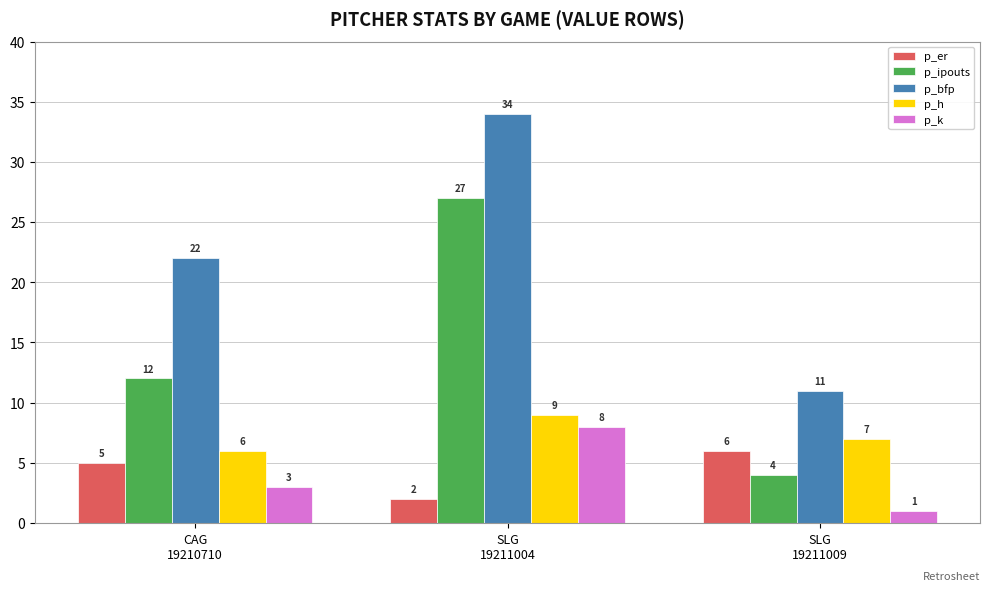

How many groups of bars are there?

3